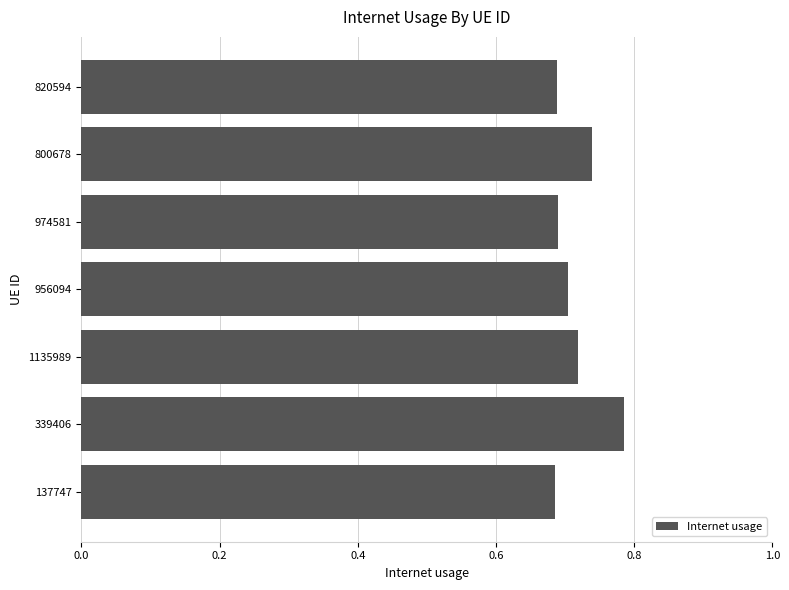

Count the values in the range 0 to 1.

7